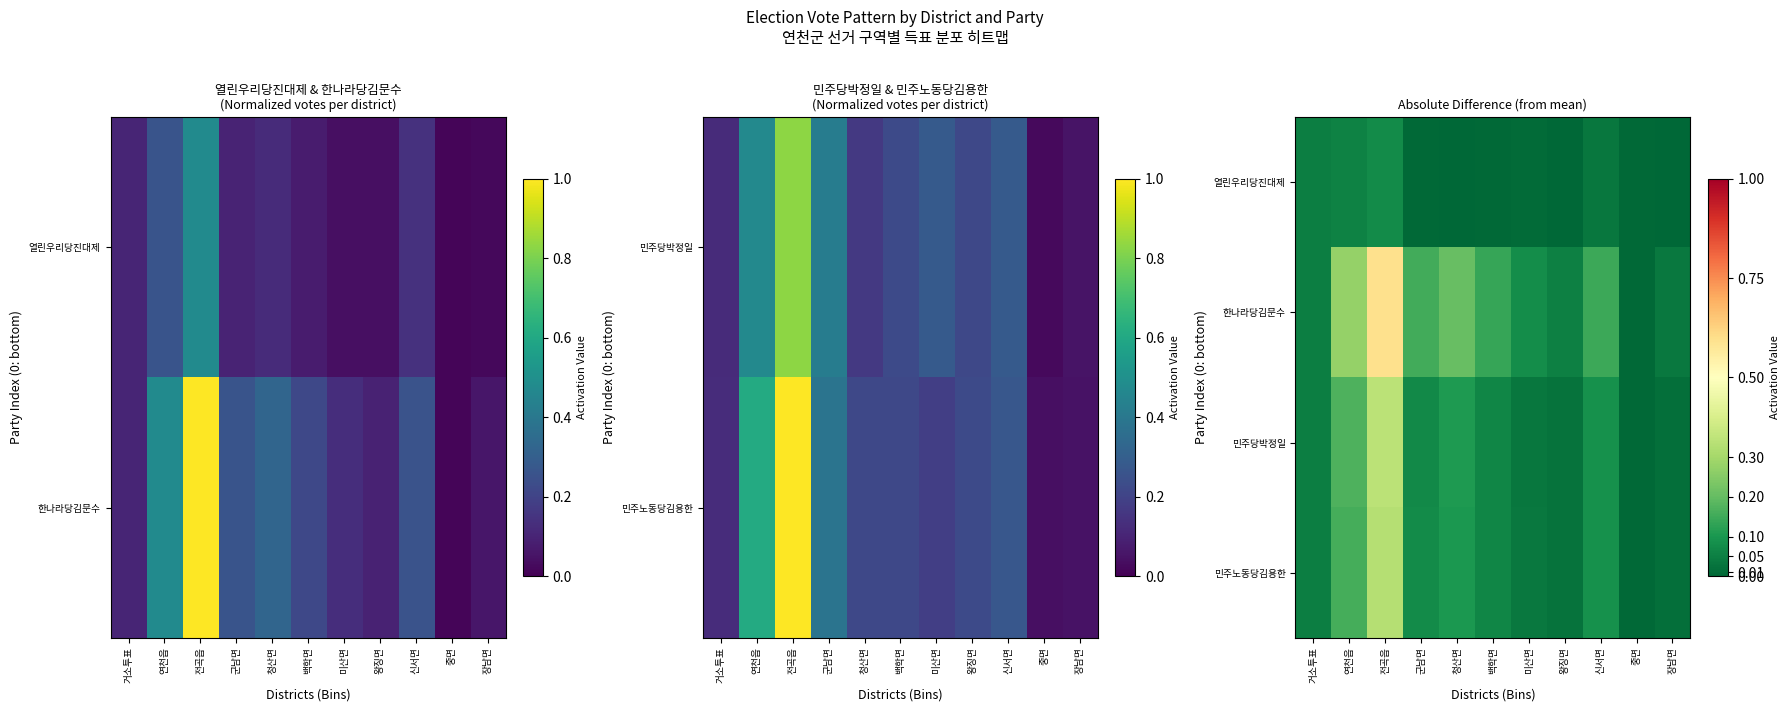

List the series in order of their peak value, highest first.

한나라당김문수, 민주당박정일, 민주노동당김용한, 열린우리당진대제